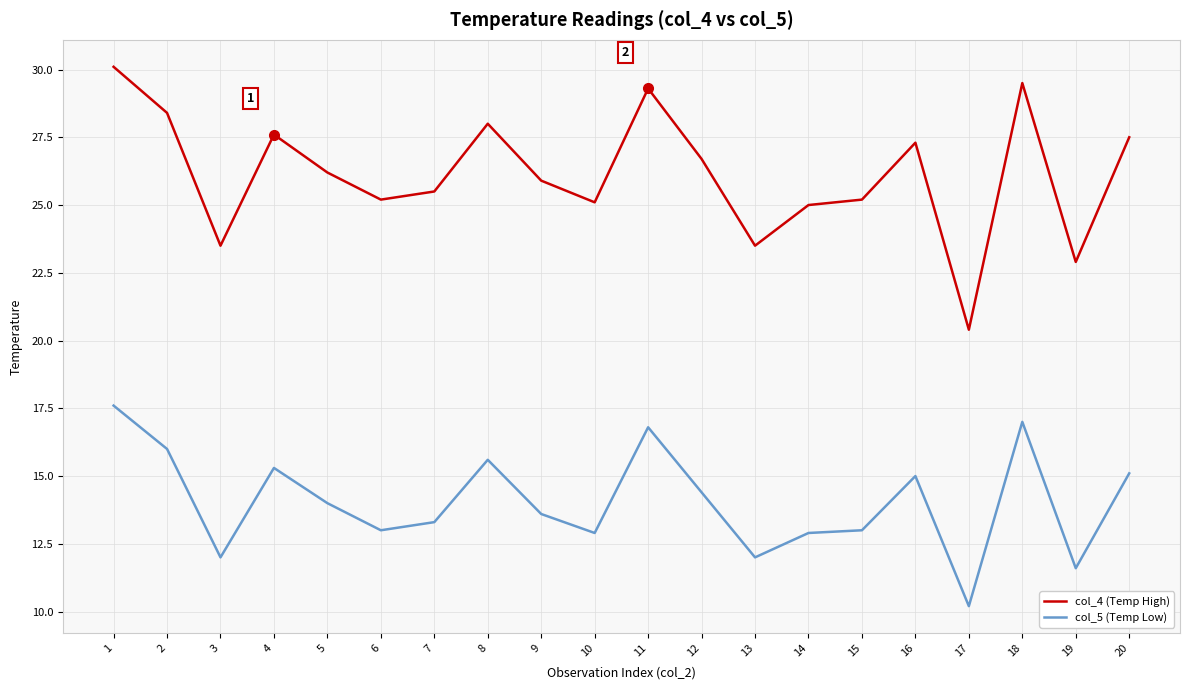

Rank the series at 9 from highest to lowest value.

col_4 (Temp High), col_5 (Temp Low)